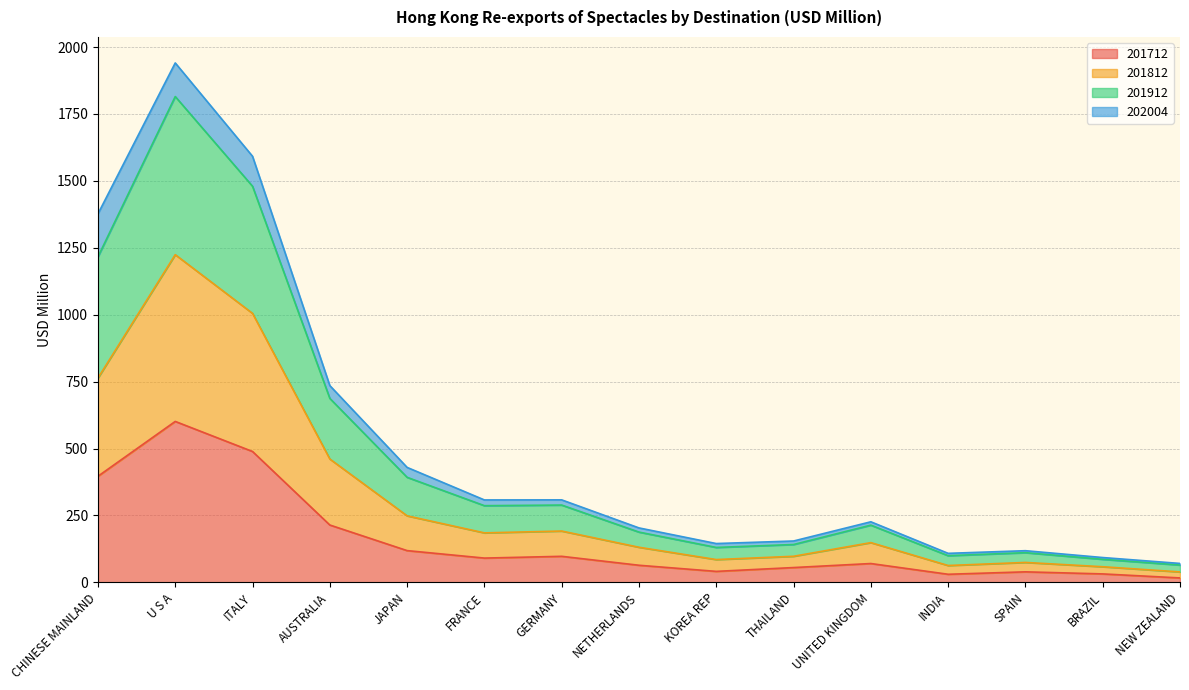

At which category is the sum across all series the highest?

U S A